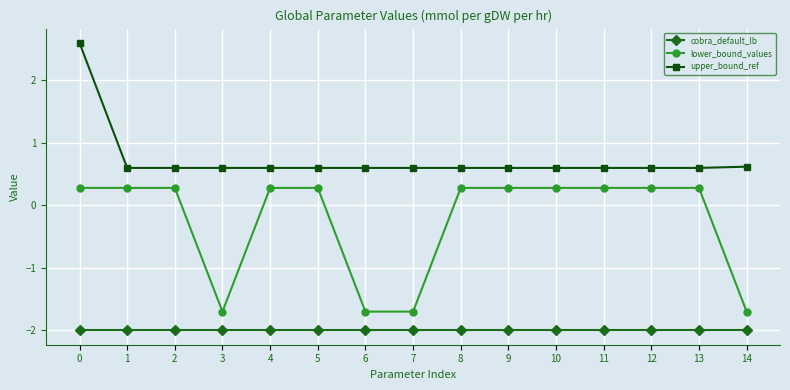

What value does the cobra_default_lb series have at 4?

-2.0